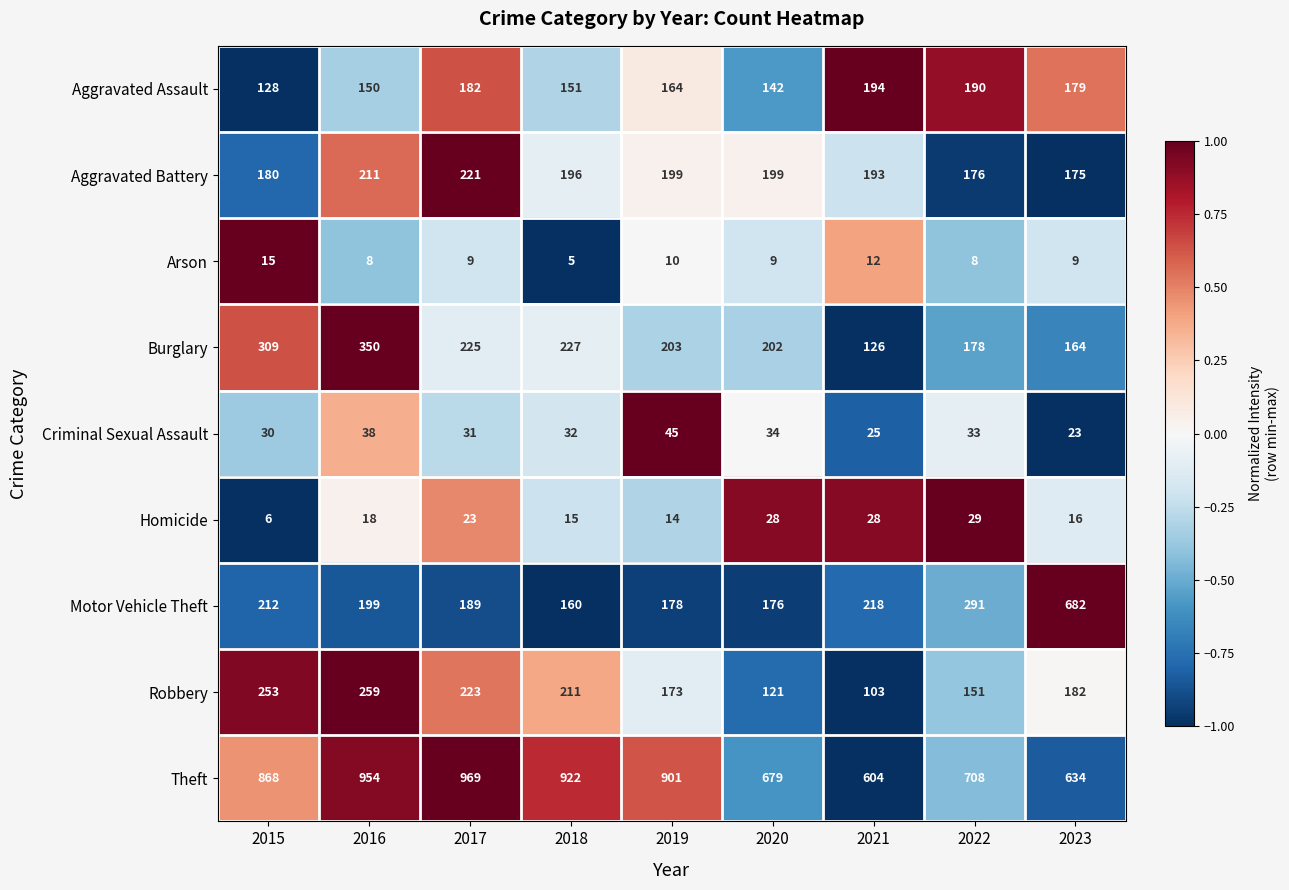

What is the approximate value of Arson at 2023, to the nearest 10?

10